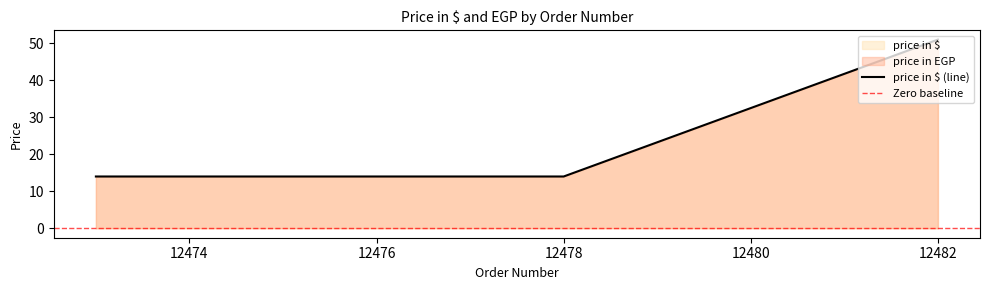

Does the chart have visible grid lines?

No